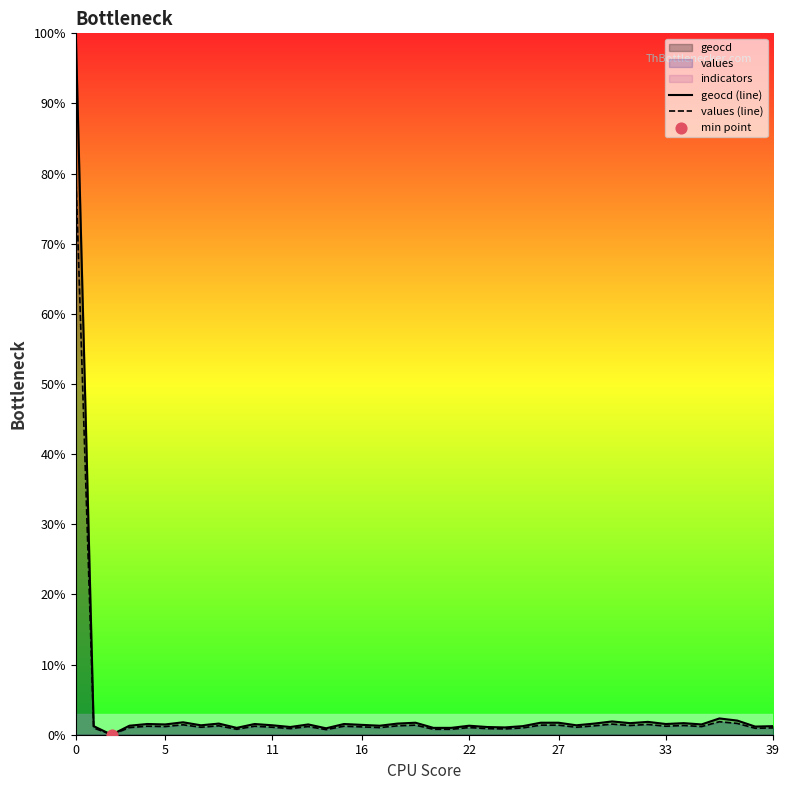

Is the value of geocd (line) at 22 greater than the value of values (line) at 14?

Yes